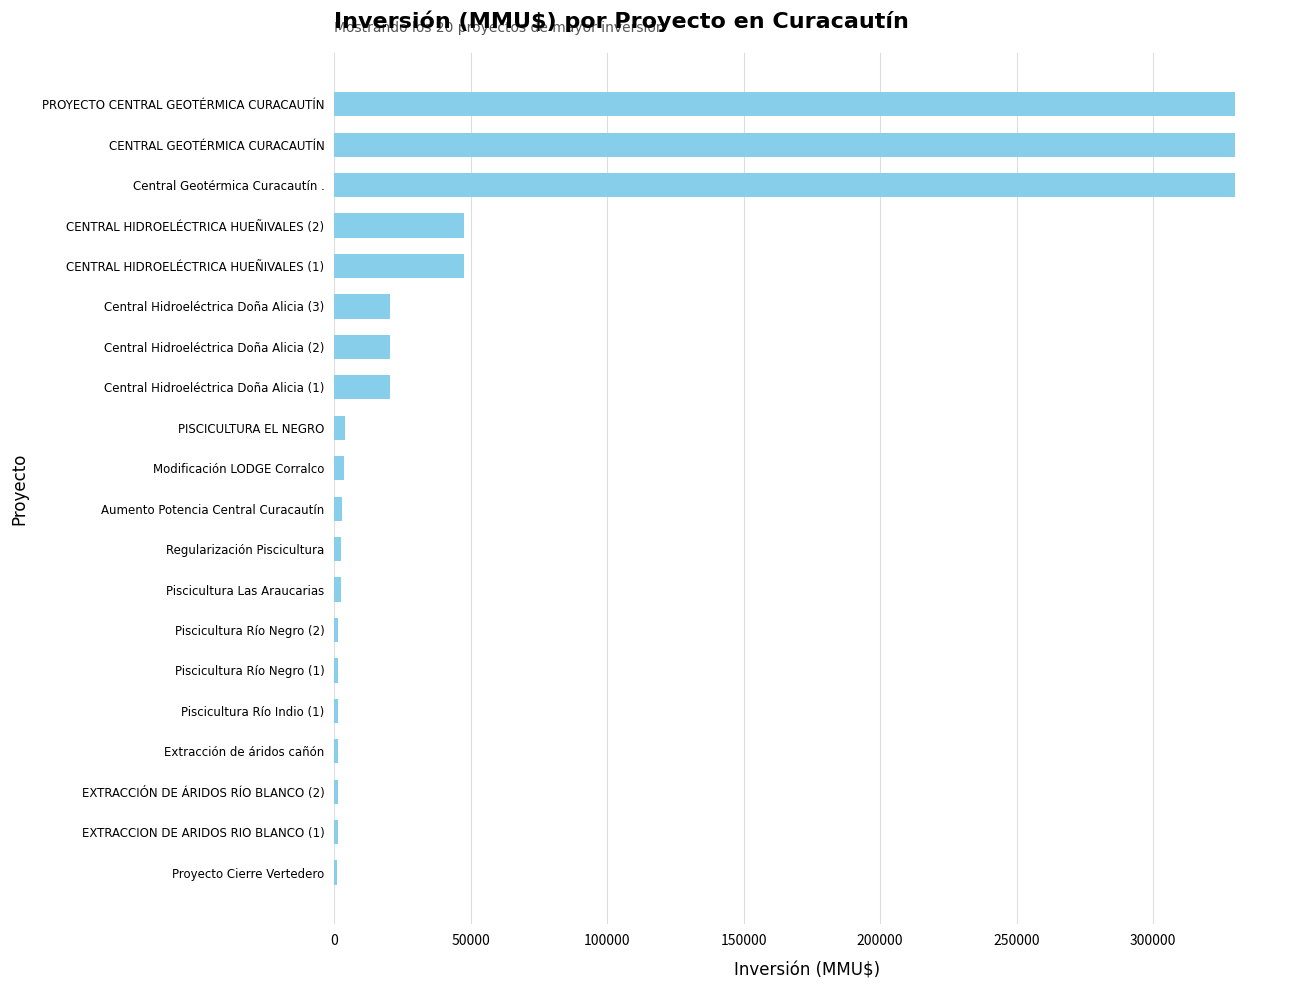

What is the maximum value shown in the chart?

330000